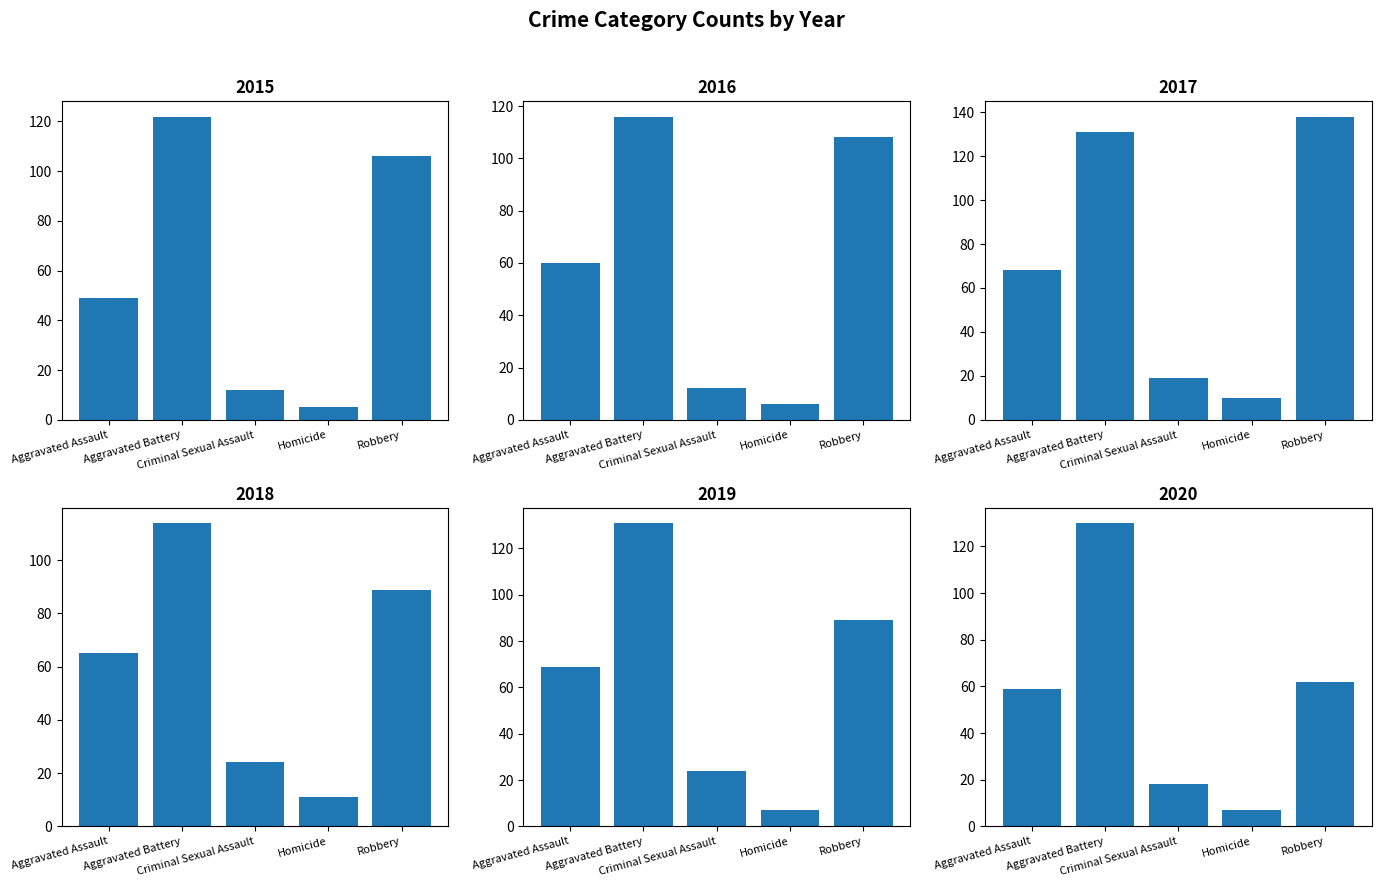

What is the sum of the 2017 values at Homicide and Aggravated Assault?

78